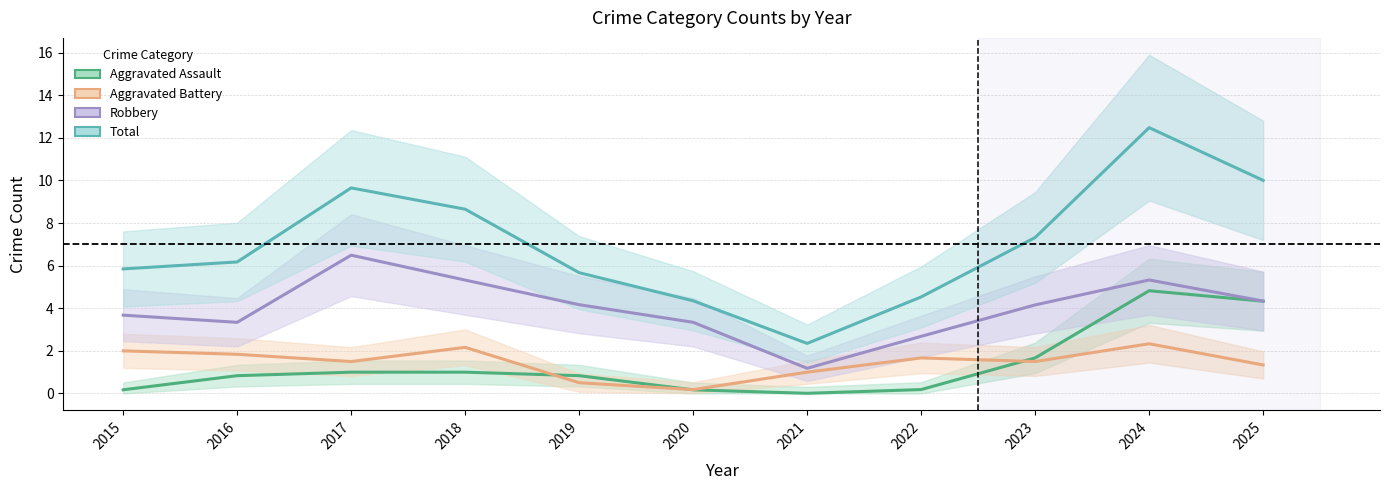

How many categories are shown in the chart?

11